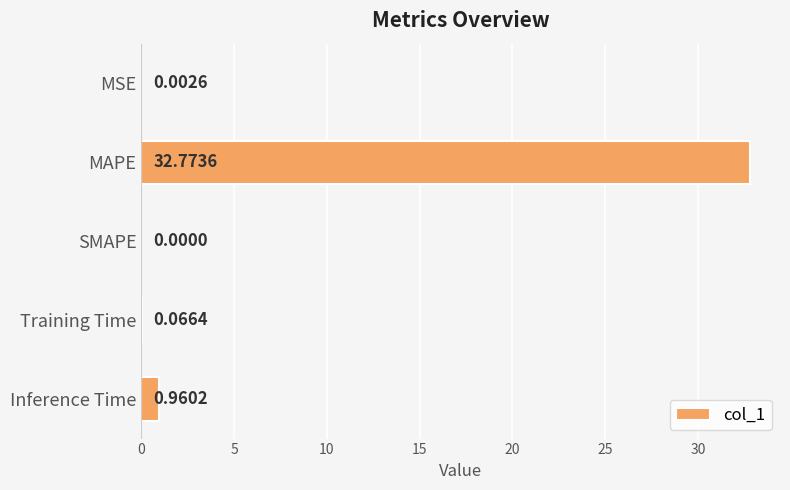

What is the change in value from MAPE to SMAPE?

-32.8